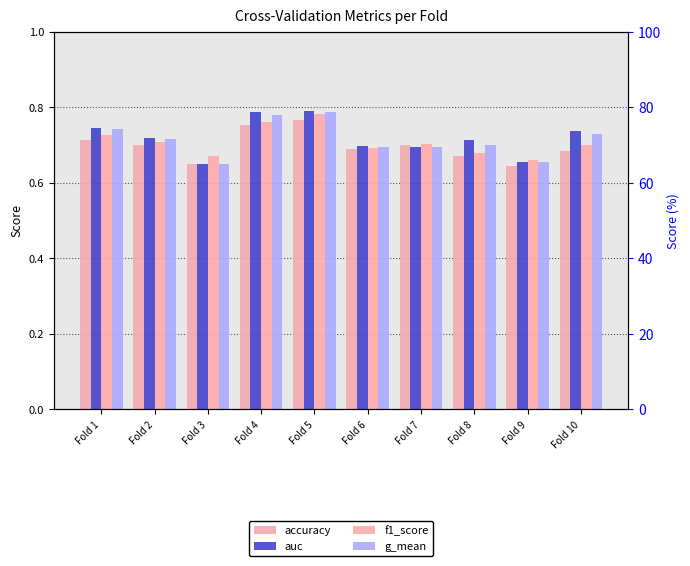

What is the sum of the auc values at Fold 4 and Fold 1?

1.5